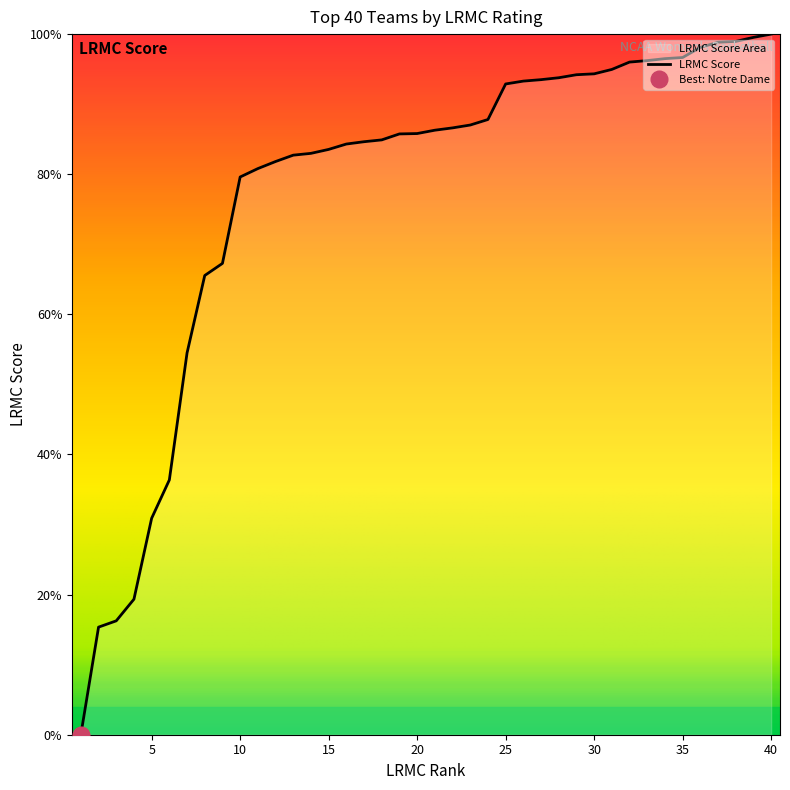

The value of LRMC Score at 30 is 128.4. True or false?

False